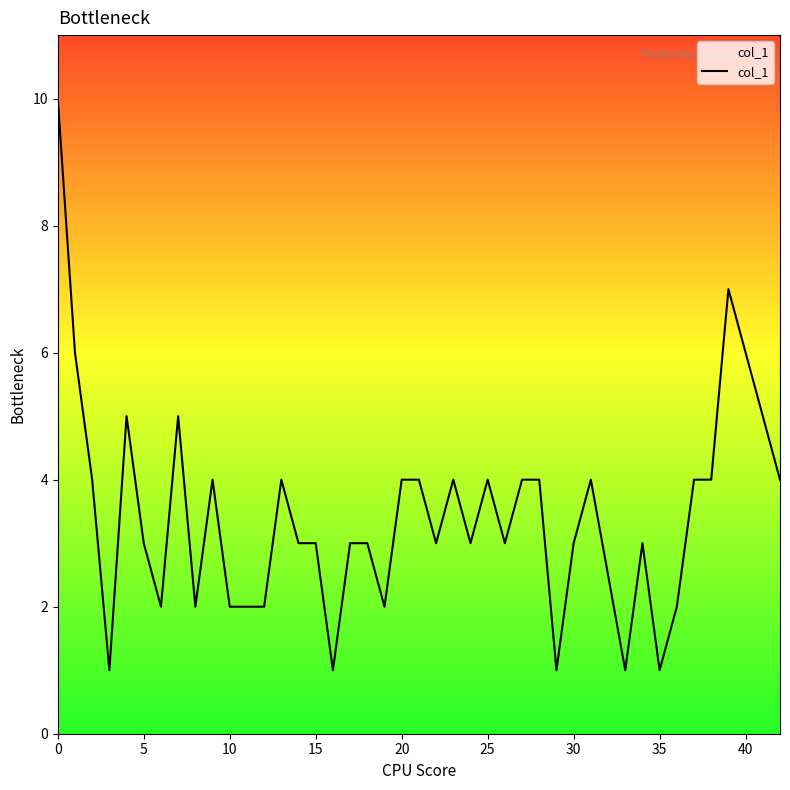

What is the maximum value shown in the chart?

10